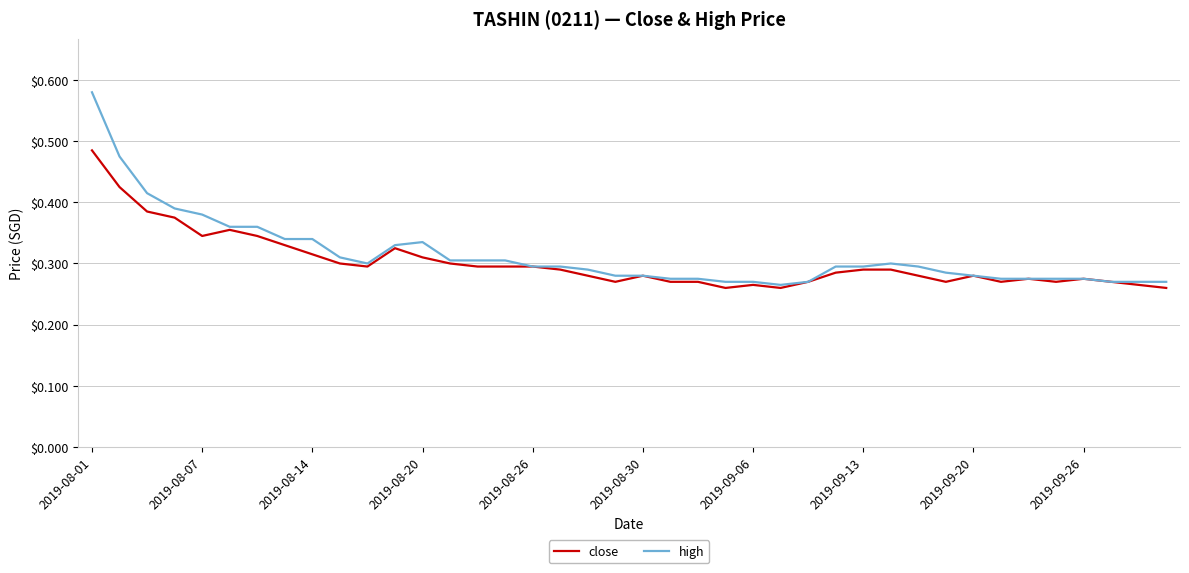

Which series has the widest spread of values?

high